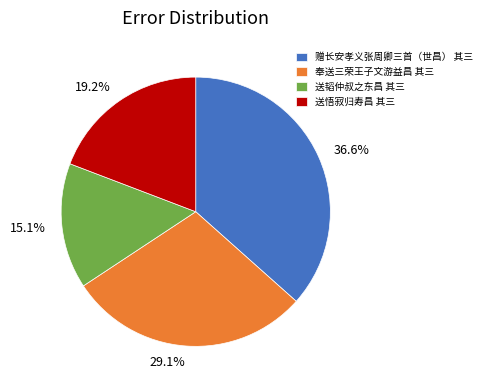

Between 奉送三荣王子文游益昌 其三 and 送韬仲叔之东昌 其三, which is larger?

奉送三荣王子文游益昌 其三